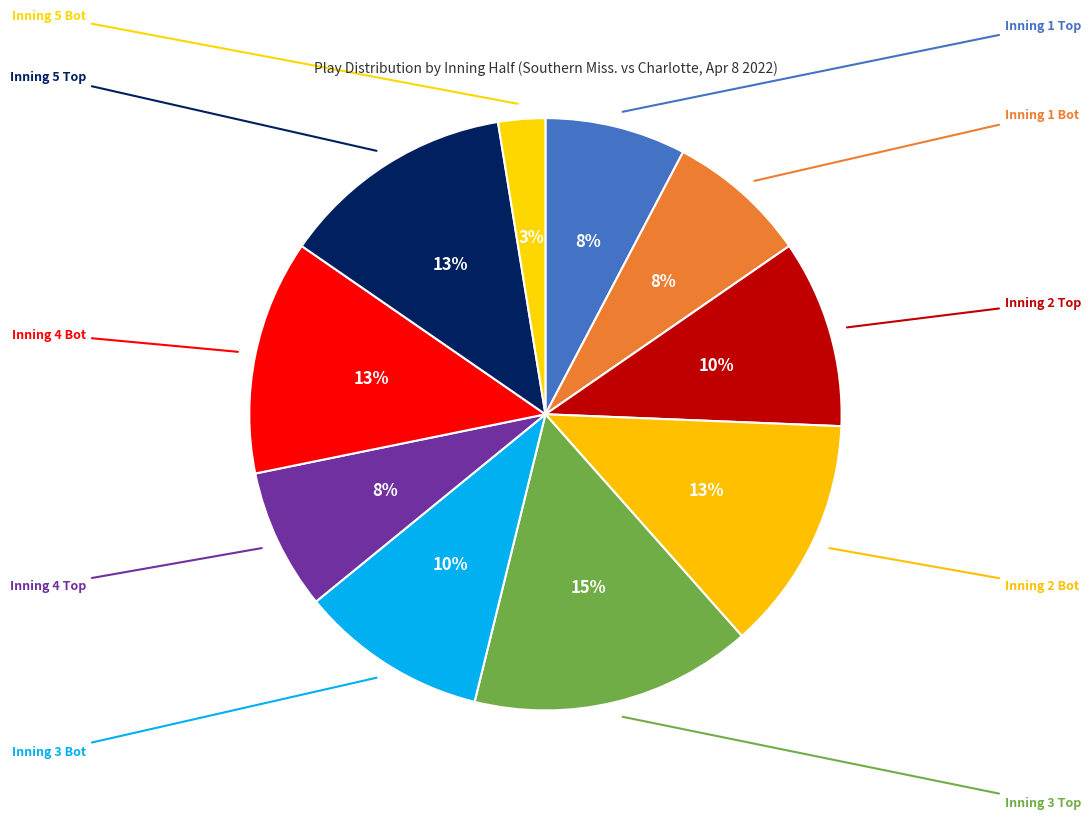

Does any single category account for the majority?

No